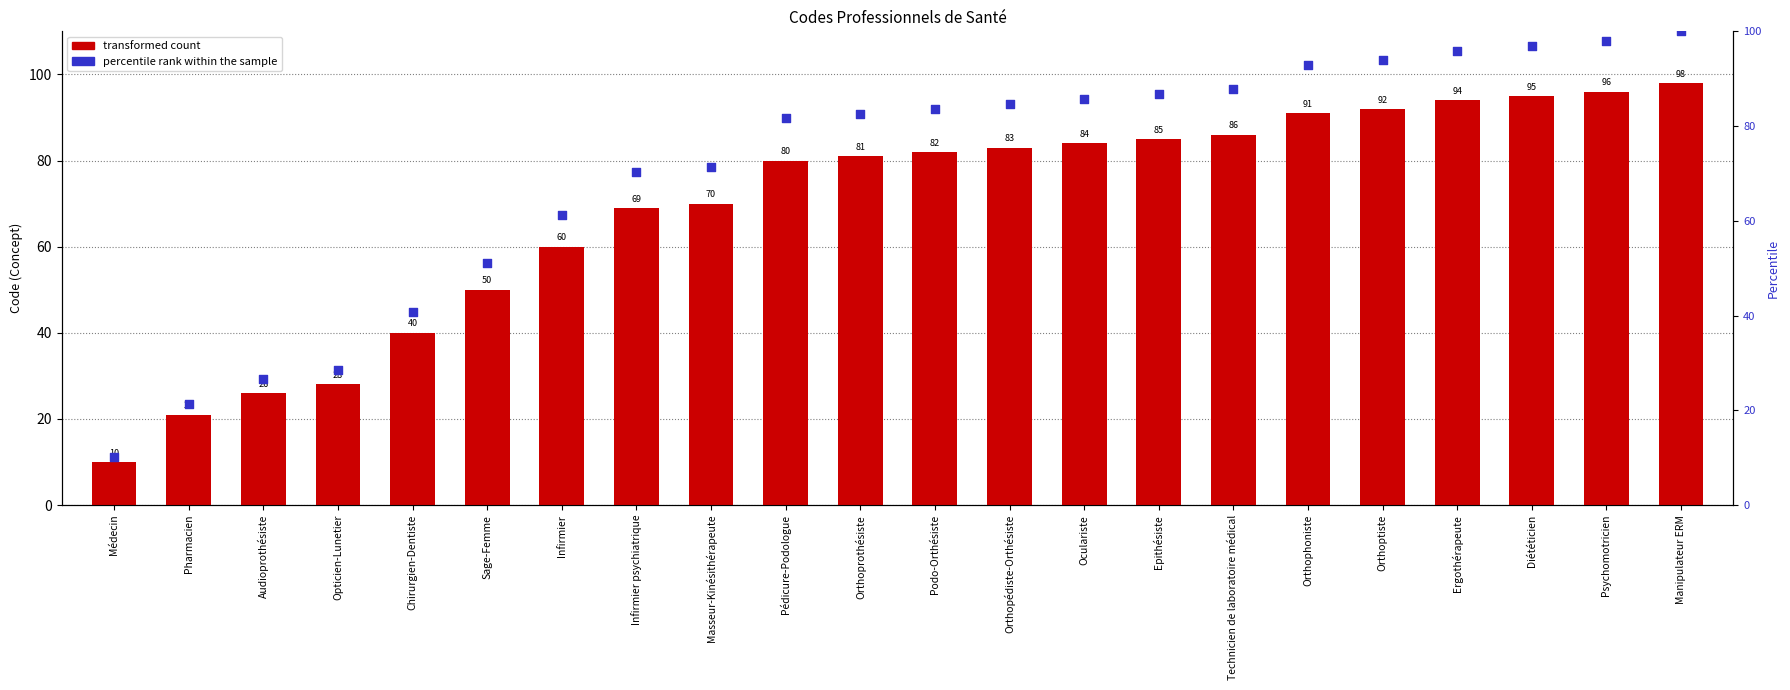

At how many categories does at least one series exceed 28?

19